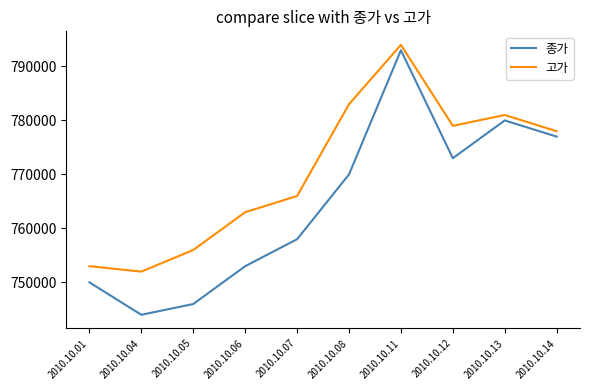

At how many categories does at least one series exceed 760750?

7